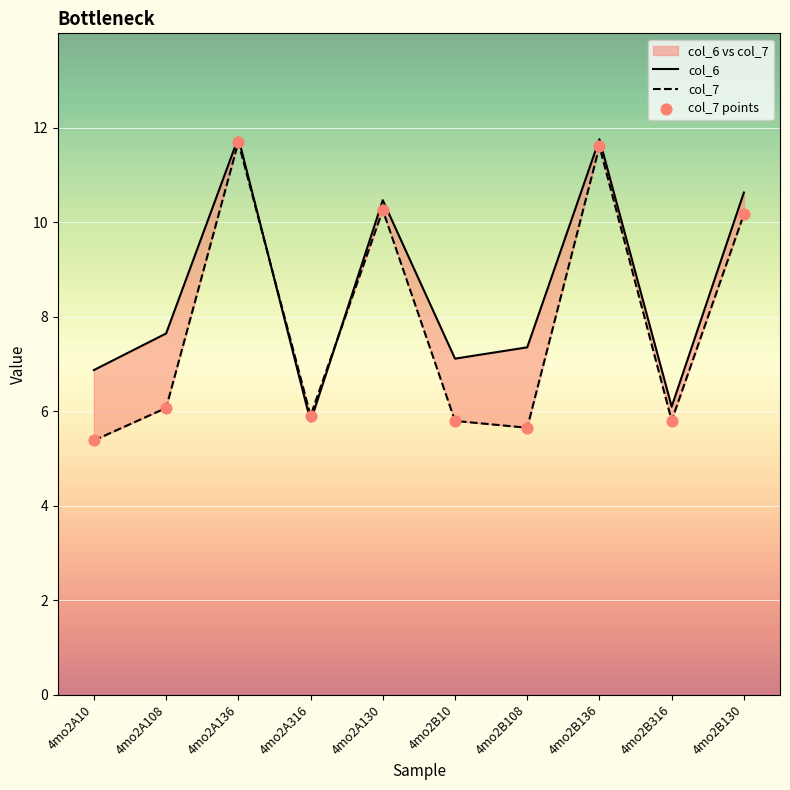

Which series contains the lowest Y value?

col_7